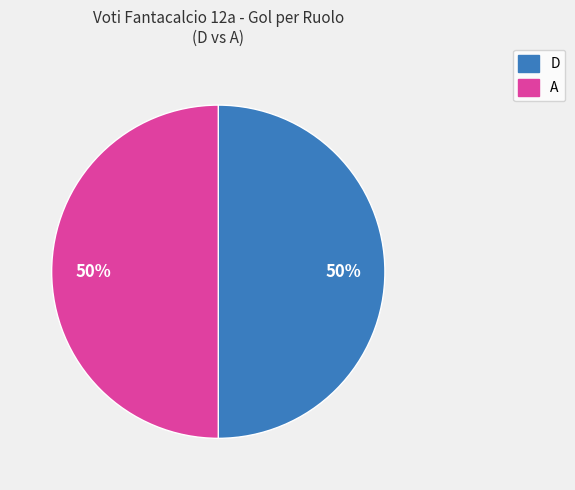

To the nearest percent, what is the average slice percentage?

50%